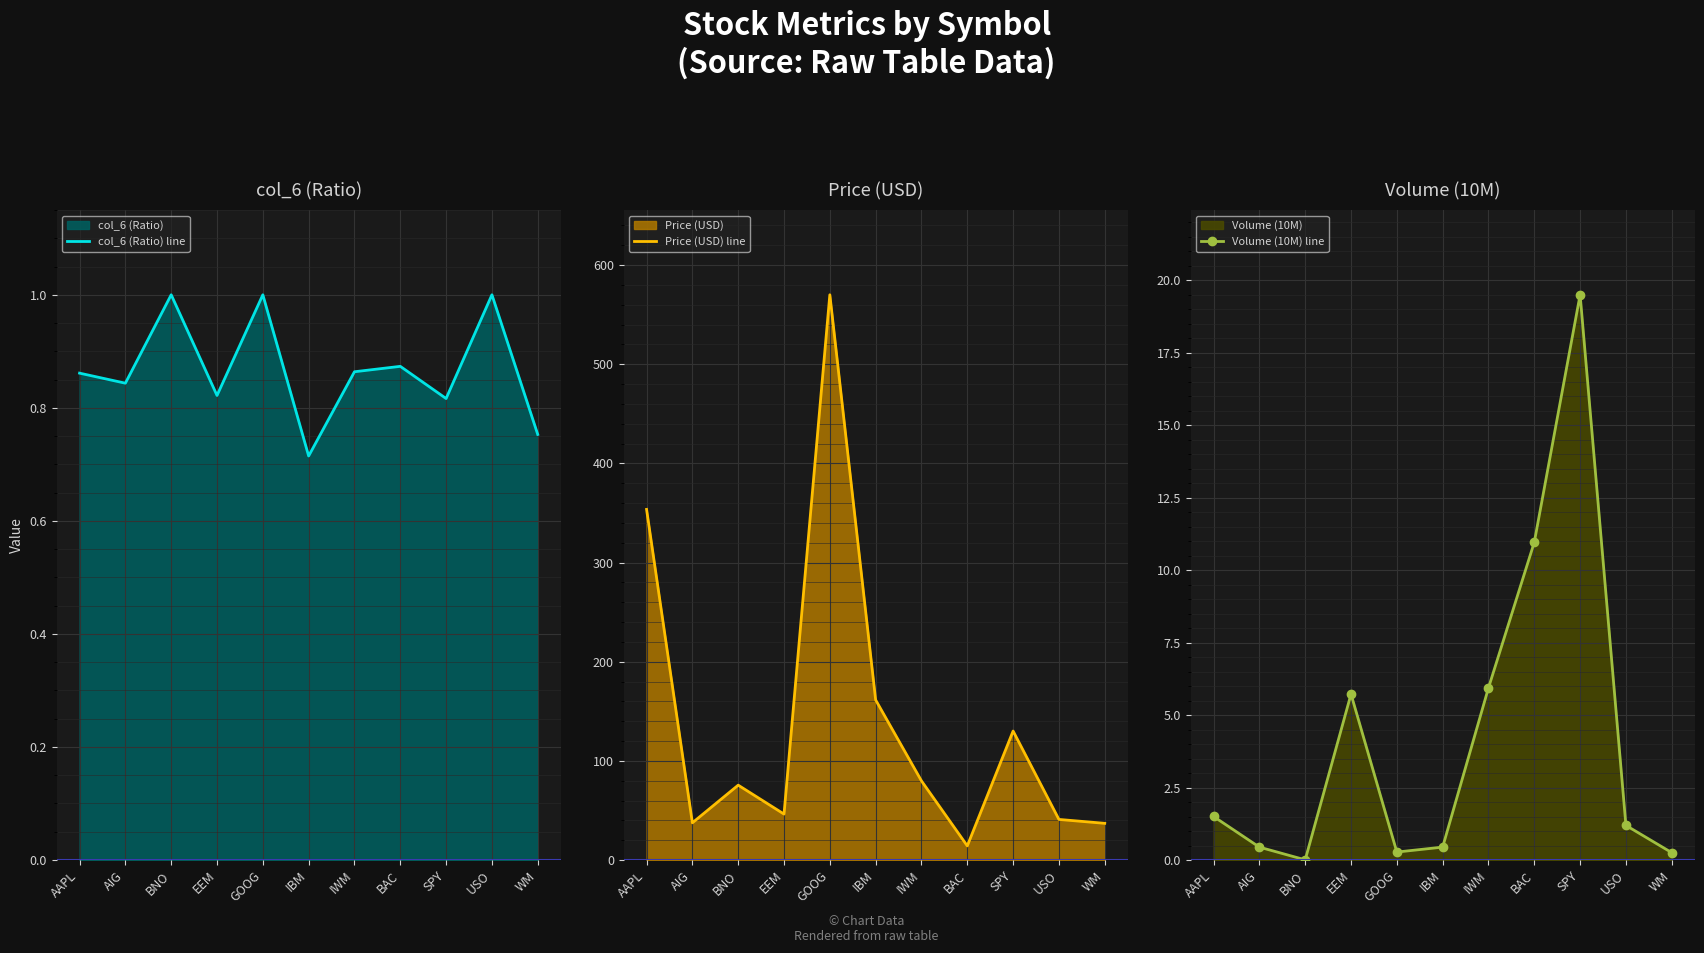

The Volume (10M) line series shows 0.7 at AIG. True or false?

False